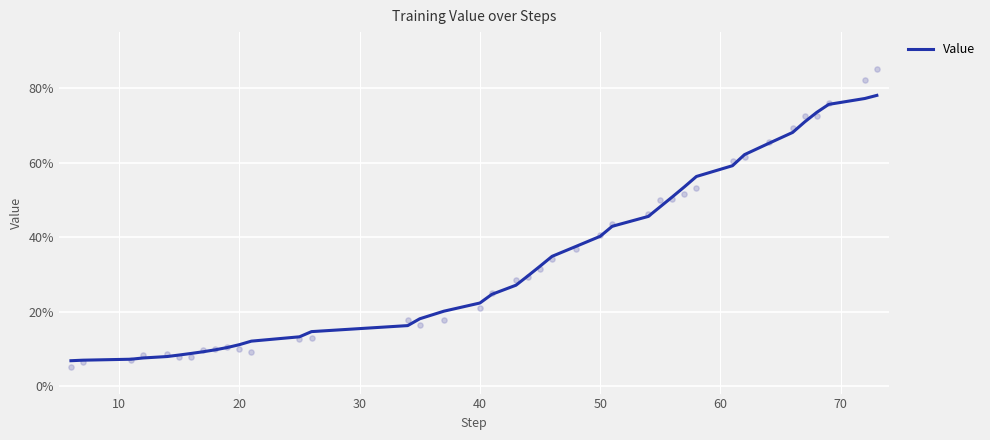

What is the minimum value for Value?

6.8